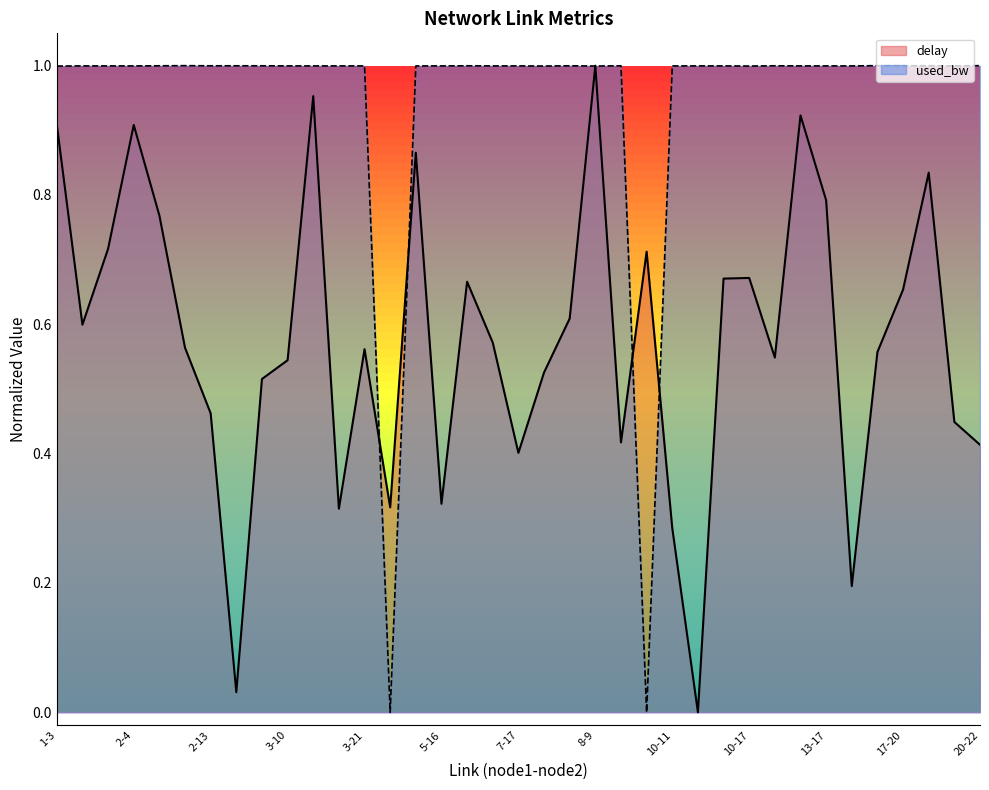

Which category has the highest value in the used_bw series?

2-12